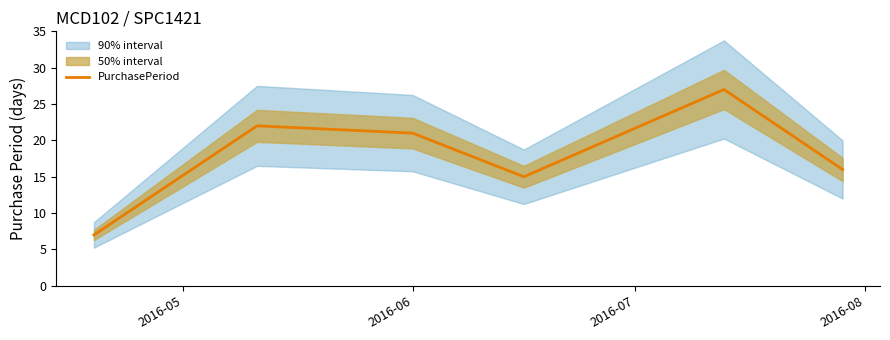

What is the difference between the second highest and minimum values?

15